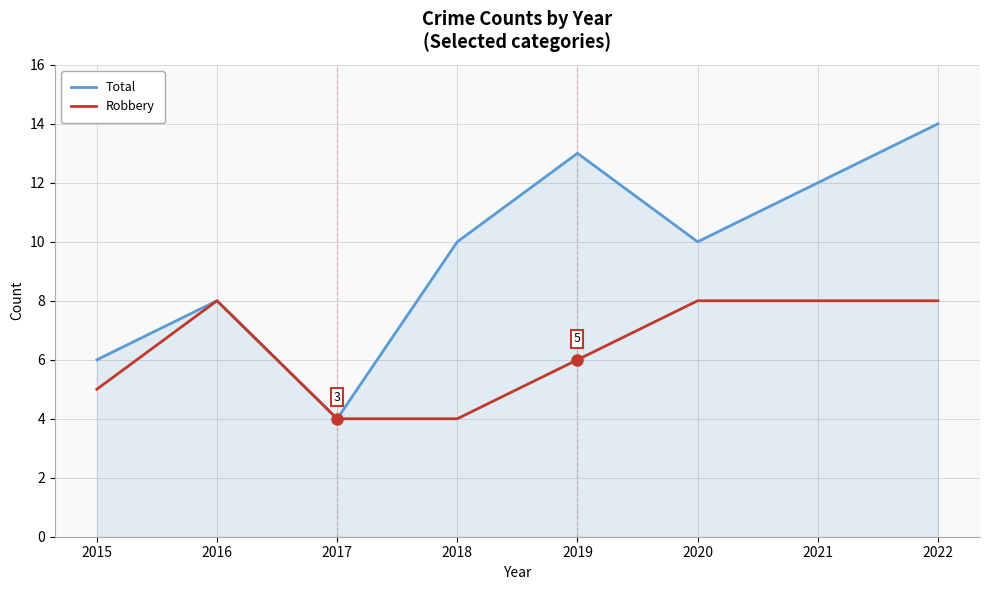

Which category has the lowest value in the Total series?

2017